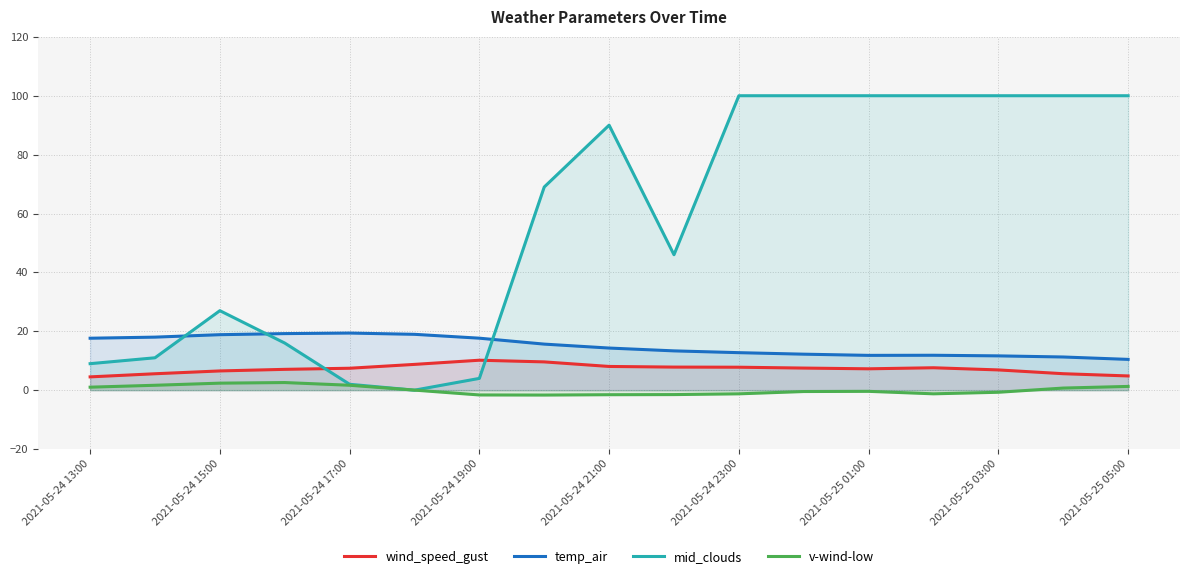

What is the difference between the temp_air values at 2021-05-24 23:00 and 2021-05-24 17:00?

6.7